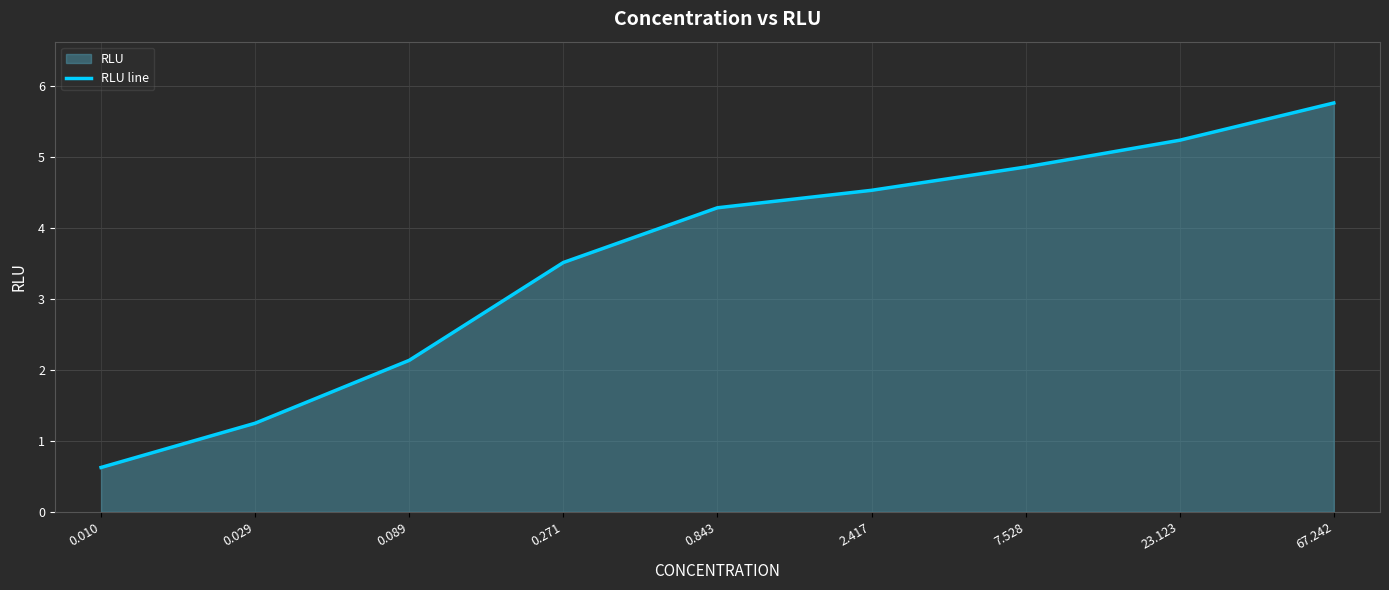

Which category has the highest value across all series?

67.242